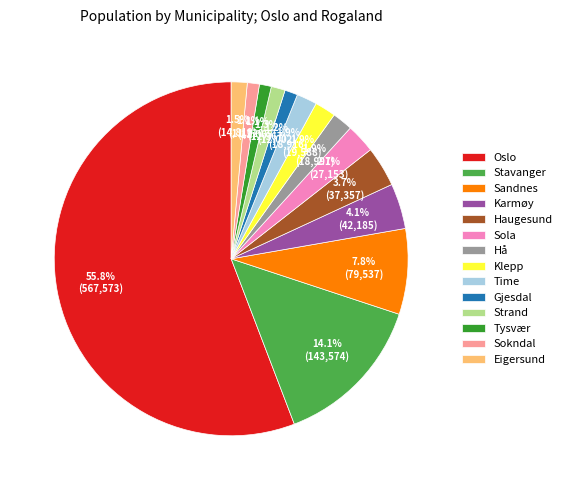

Is the sum of Karmøy and Gjesdal greater than half?

No